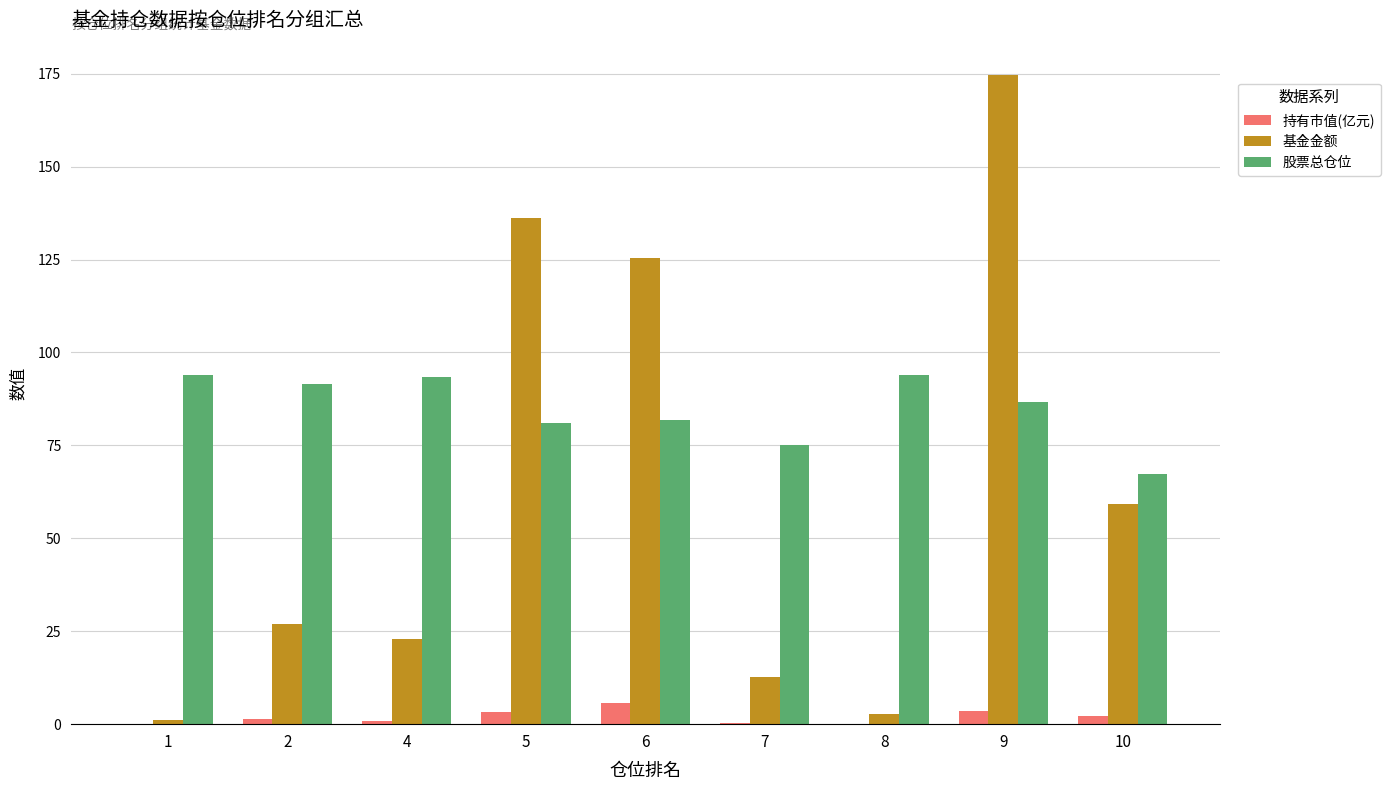

Which label corresponds to the largest value in the chart?

9